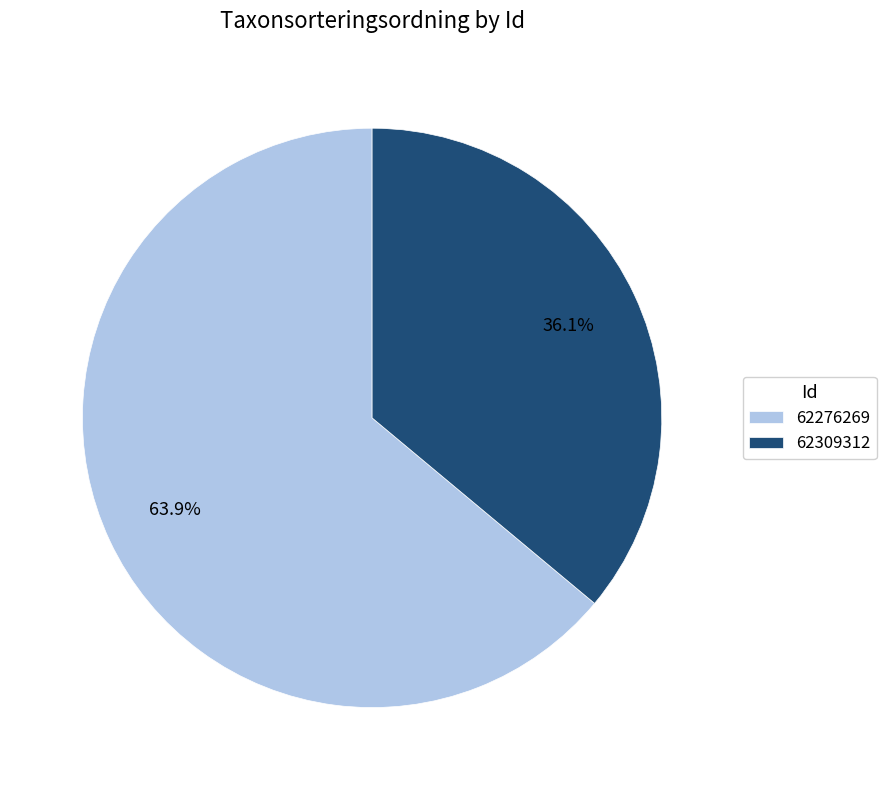

The 62276269 slice represents 49% of the pie. True or false?

False